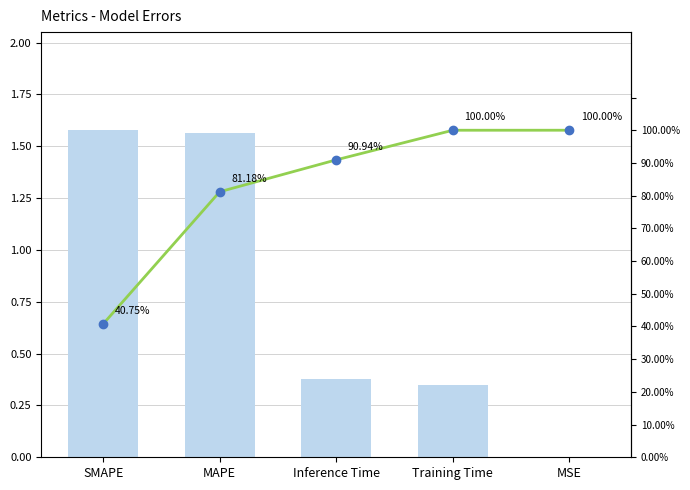

How many data points in Cumulative % are above 90?

3